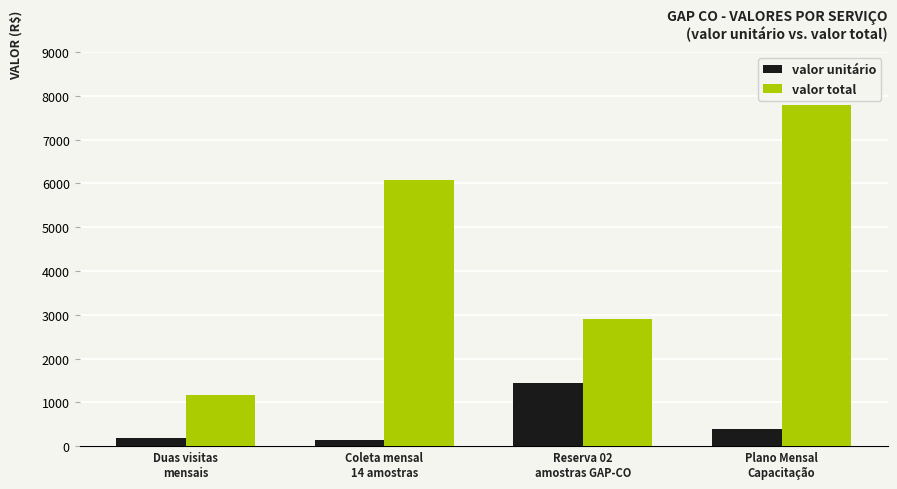

List the series in order of their peak value, highest first.

valor total, valor unitário